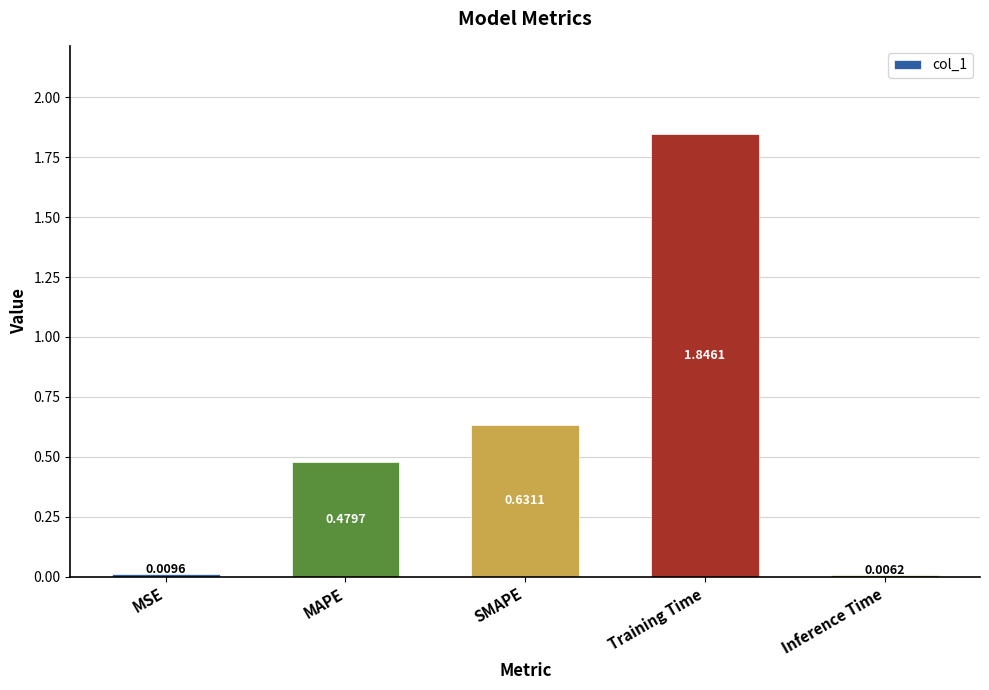

What is the change in value from SMAPE to Training Time?

+1.2